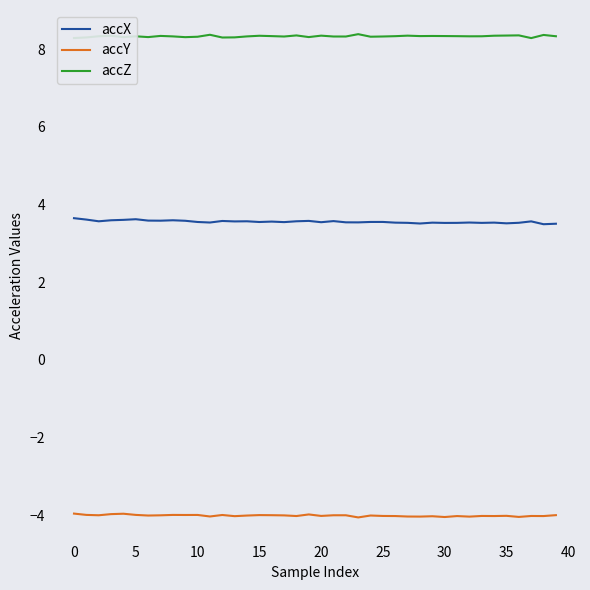

Rank the series by their maximum value, from highest to lowest.

accZ, accX, accY